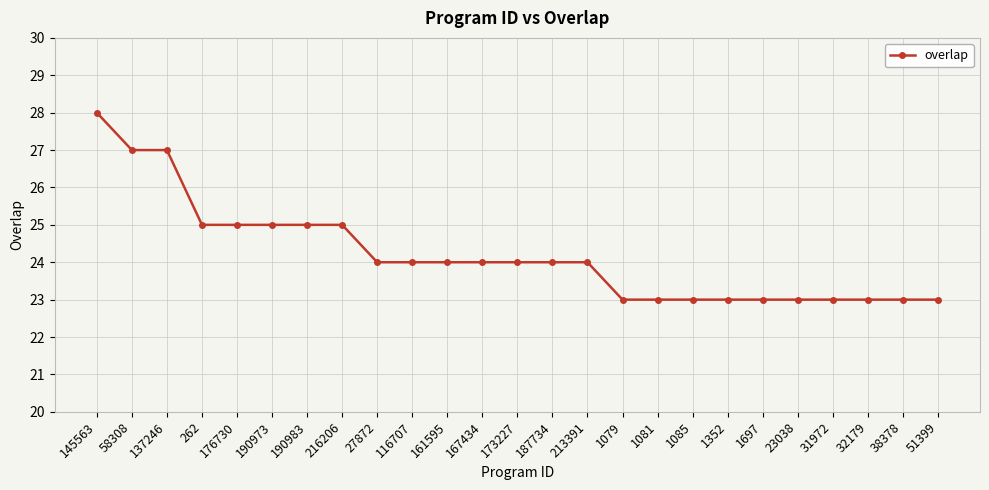

At which category does the chart reach its peak across all series?

145563